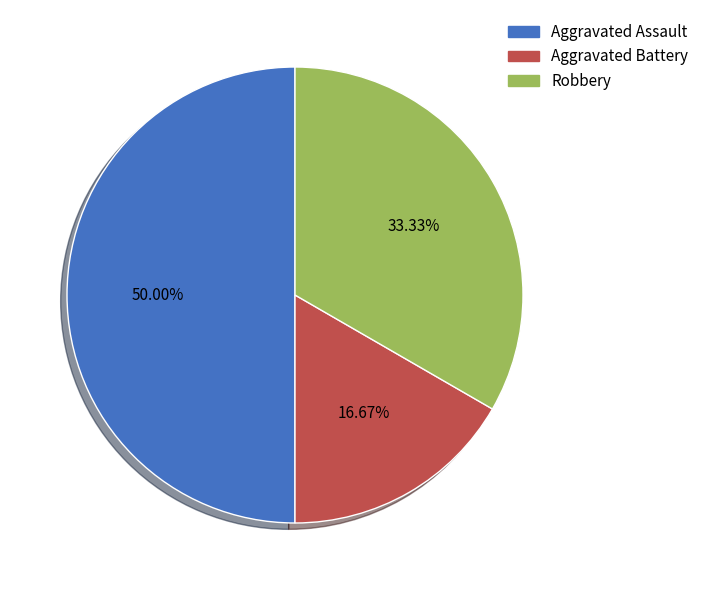

To the nearest percent, what is the difference between the Robbery and Aggravated Battery slice percentages?

17%